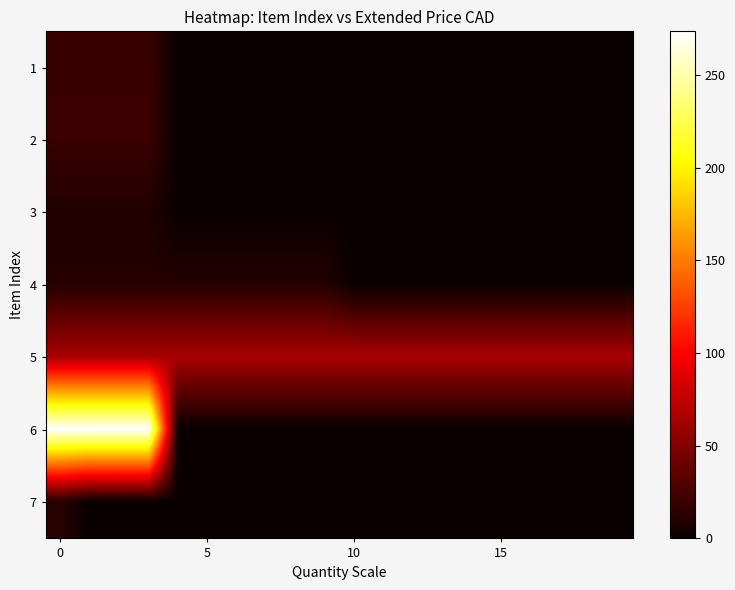

What is the difference between the highest and lowest values at 11?

64.7